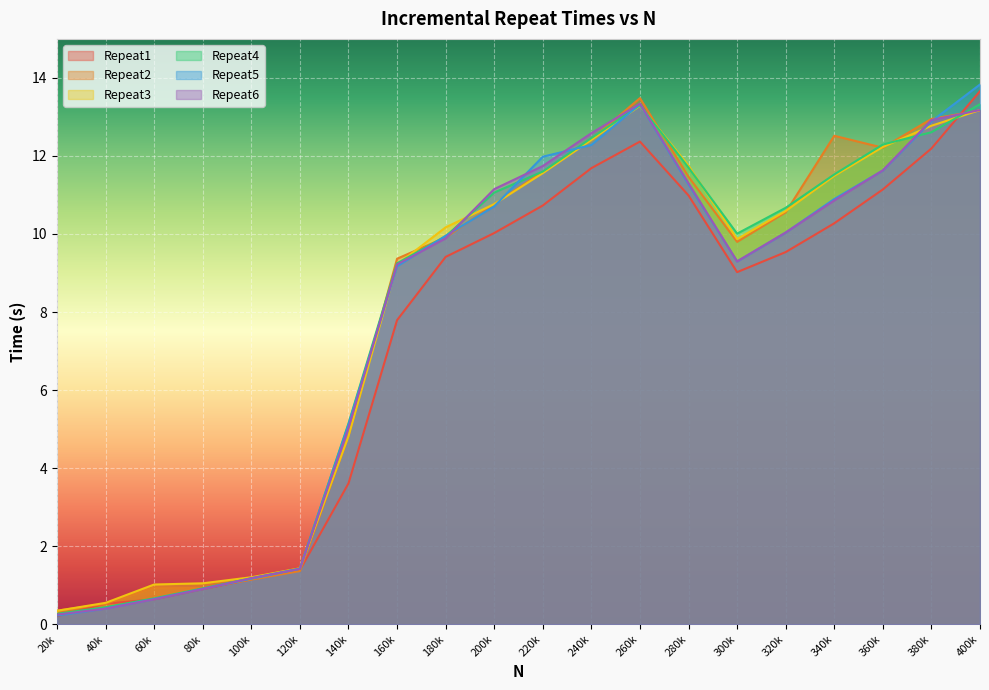

What is the approximate value of Repeat3 at 200k?

10.8